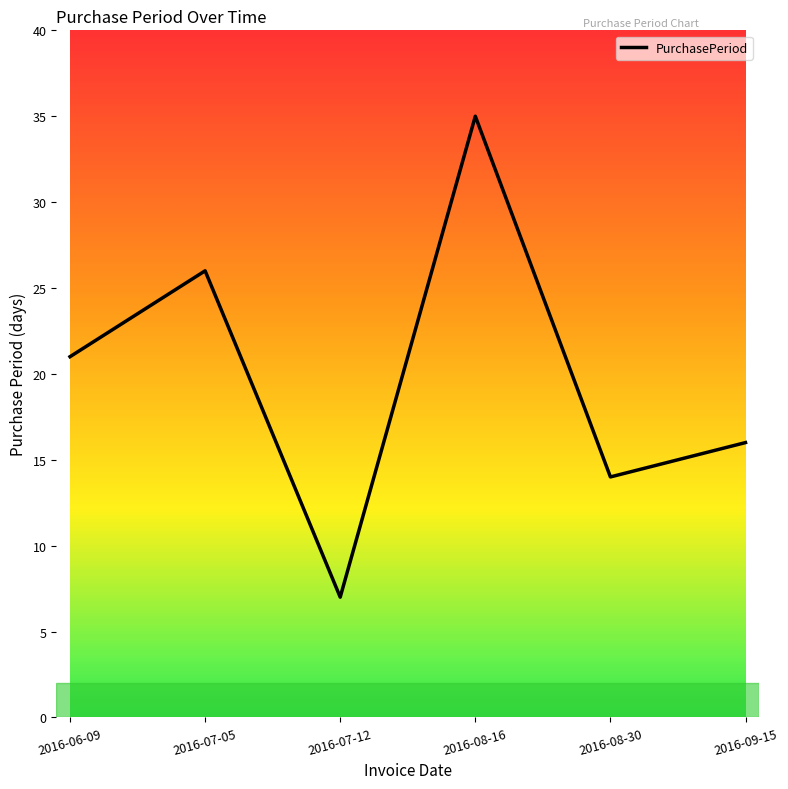

Which label corresponds to the smallest value in the chart?

2016-07-12